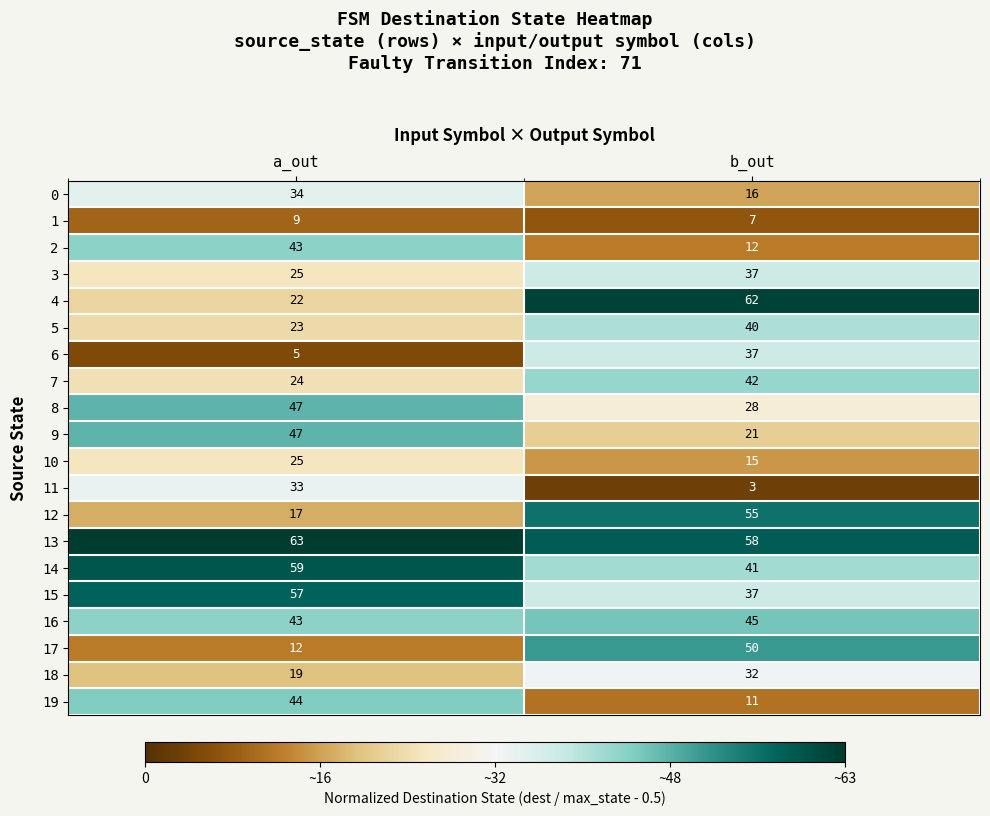

Rank the categories by 17 value from highest to lowest.

b_out, a_out